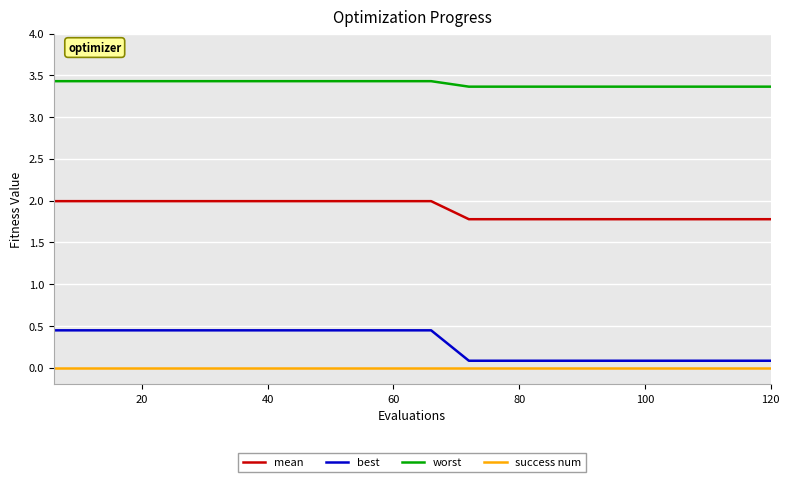

Which series has the largest total across all categories?

worst